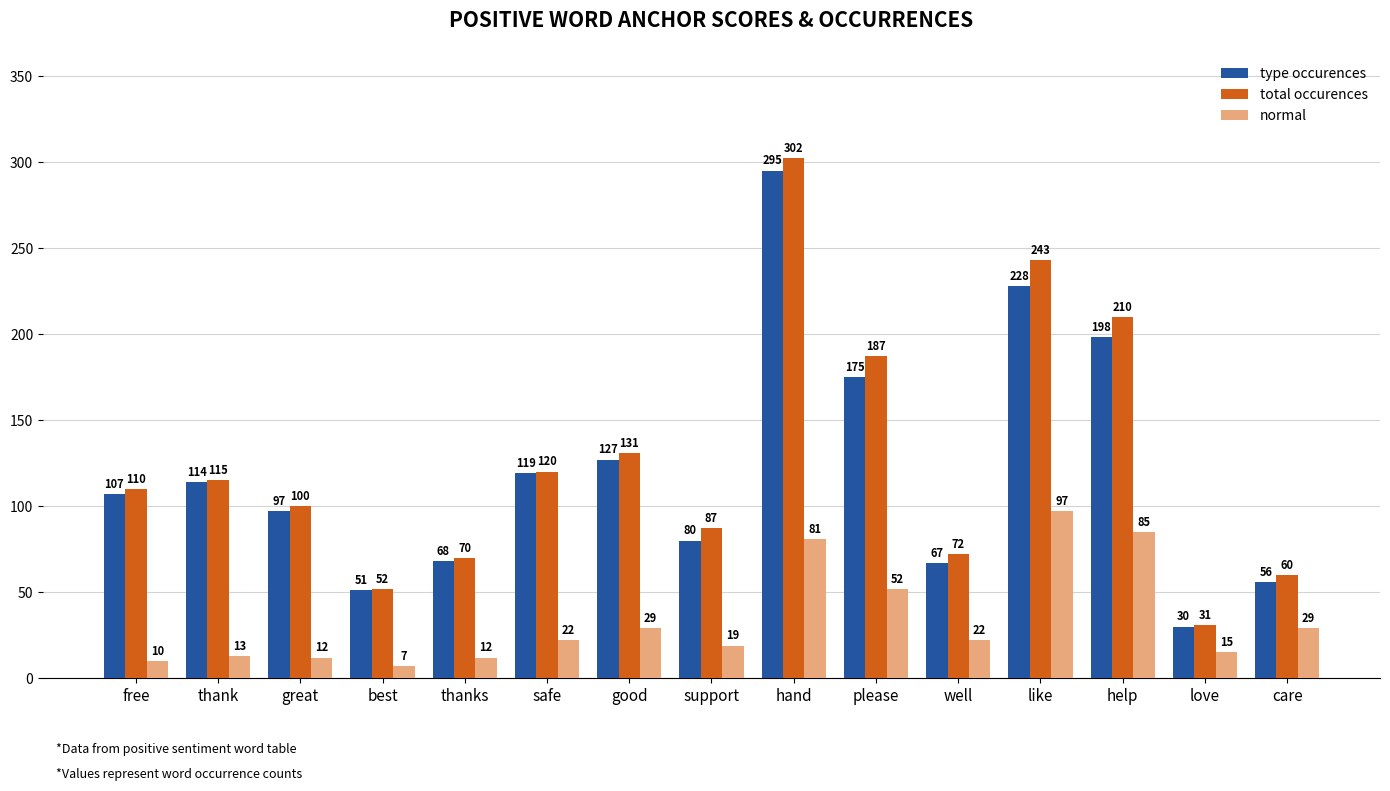

What is the label of the 12th bar from the right?

best